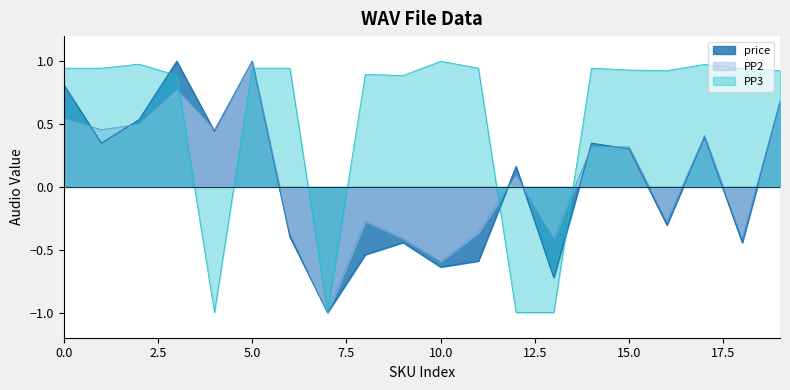

What is the sum of all PP2 values?

1.5